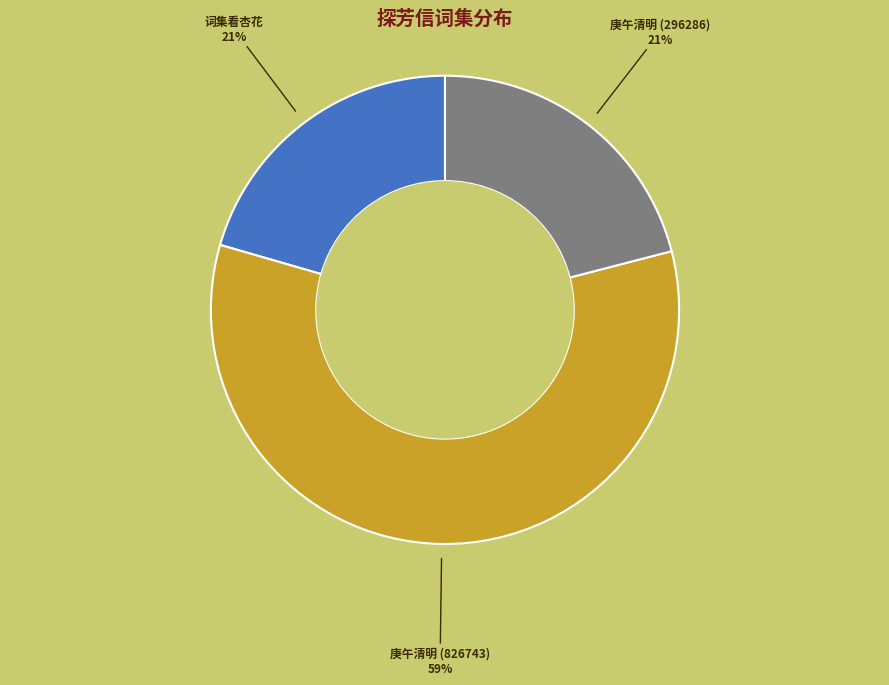

To the nearest percent, what is the average slice percentage?

33%